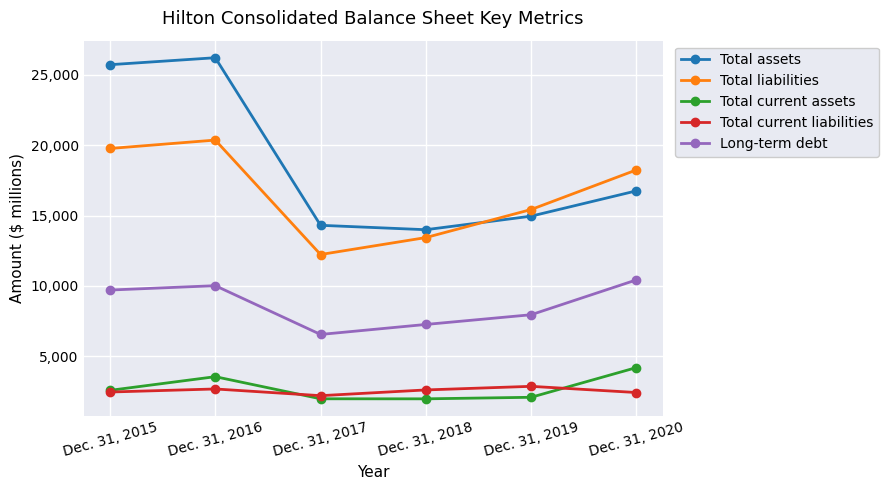

What is the spread (max minus min) of values at Dec. 31, 2018?

12012